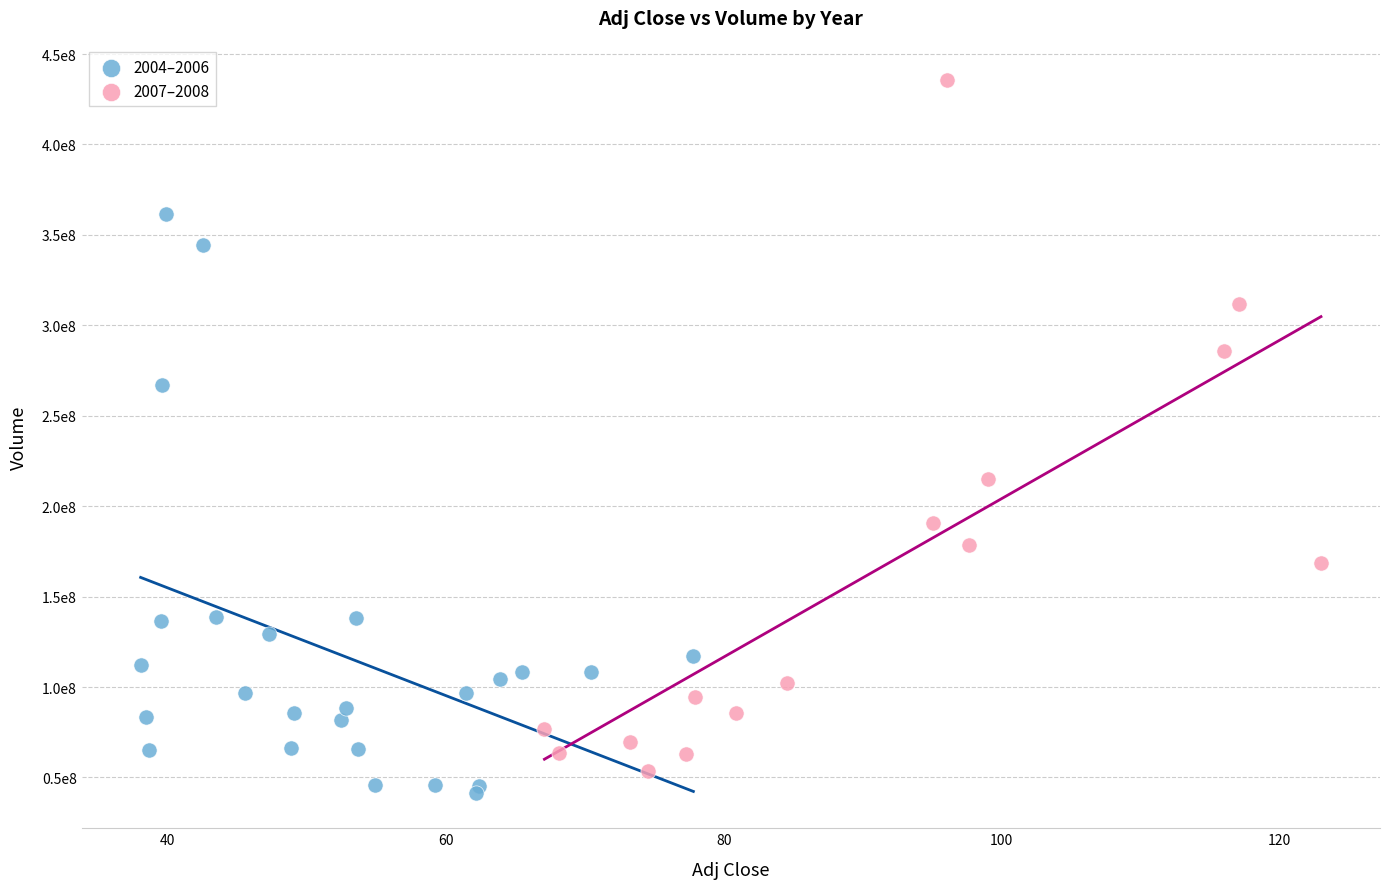

What are all the series names shown in the legend?

2004–2006, 2007–2008